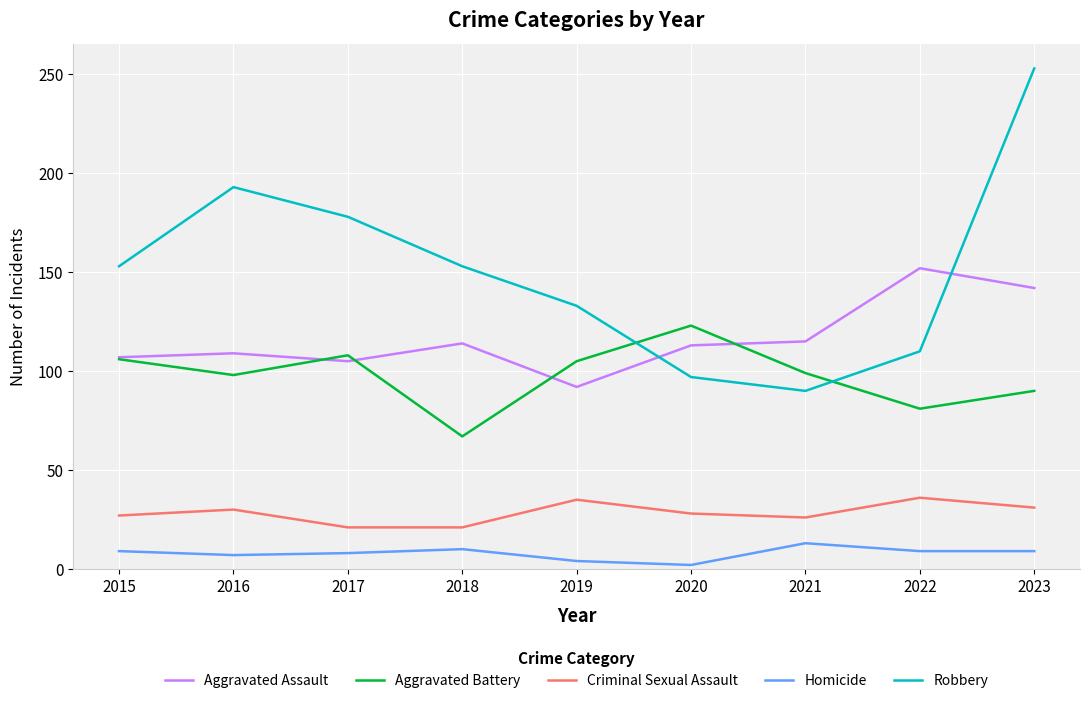

The value of Aggravated Battery at 2018 is 67. True or false?

True